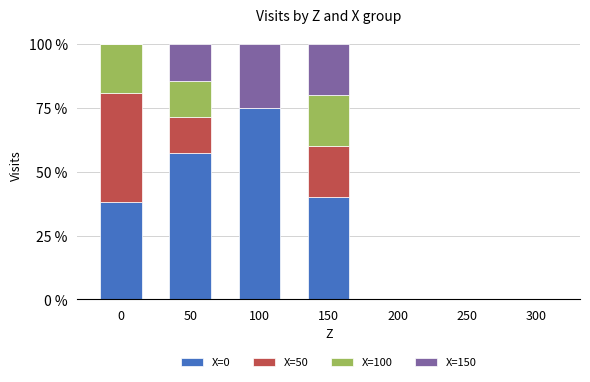

The value of X=0 at 0 is 38.1. True or false?

True